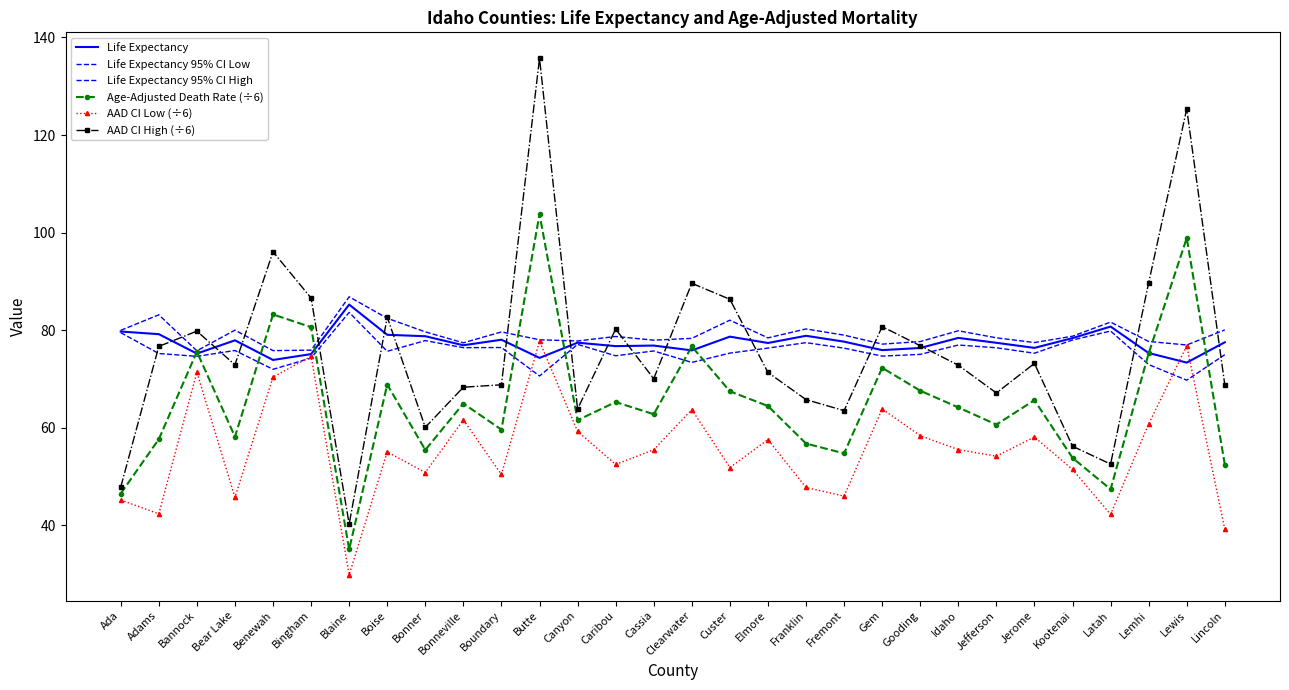

What is the difference between the Life Expectancy 95% CI High values at Fremont and Lincoln?

1.1